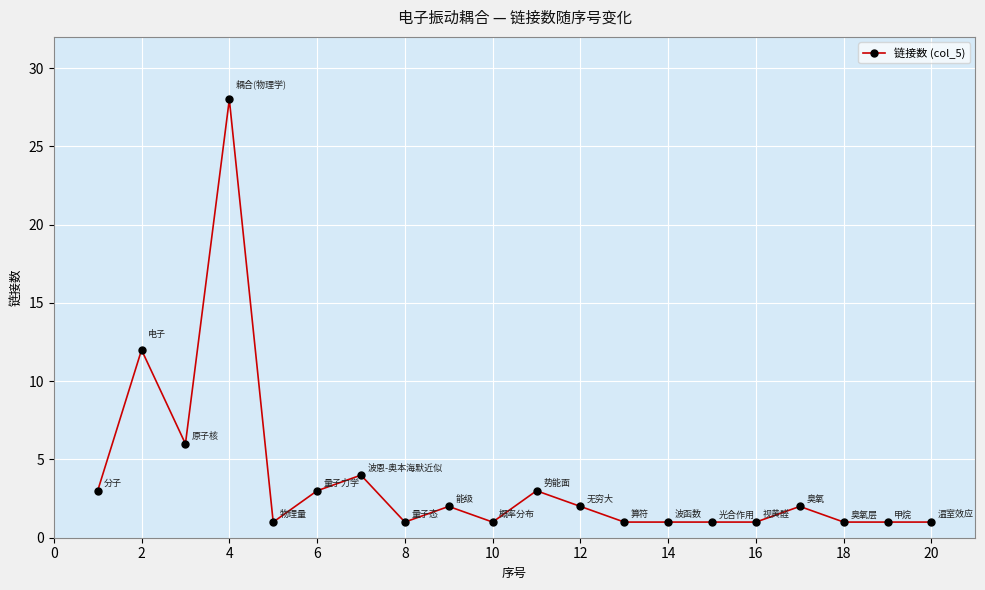

Reading left to right, extract all data points from this chart.

3	12	6	28	1	3	4	1	2	1	3	2	1	1	1	1	2	1	1	1